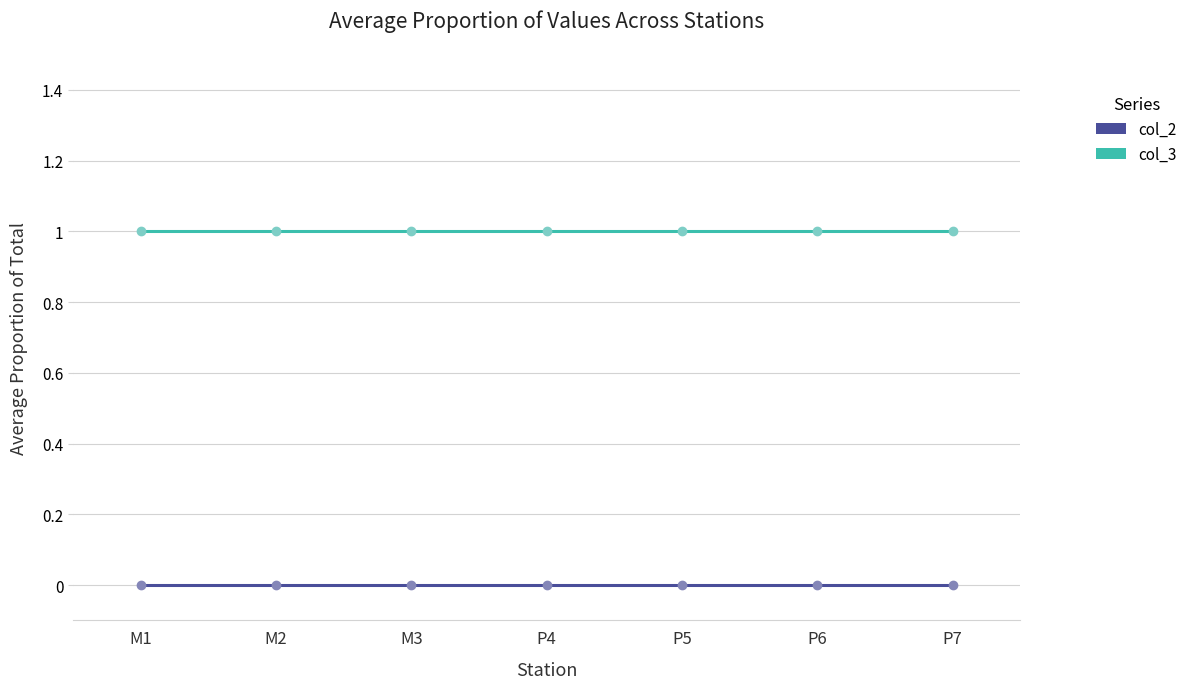

List the series in order of their peak value, lowest first.

col_2, col_3